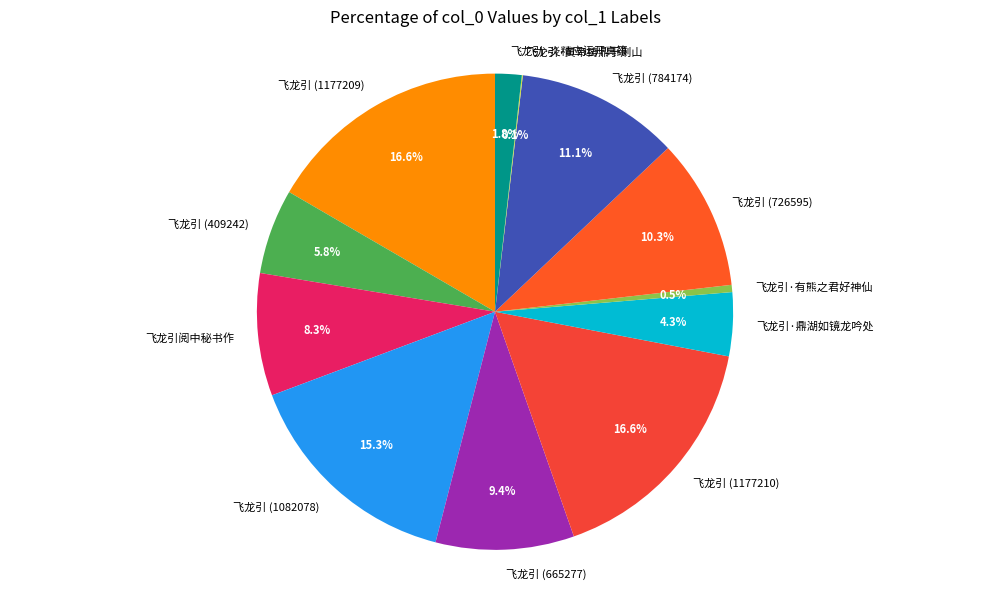

To the nearest percent, what is the difference between the 飞龙引 (1082078) and 飞龙引阅中秘书作 slice percentages?

7%